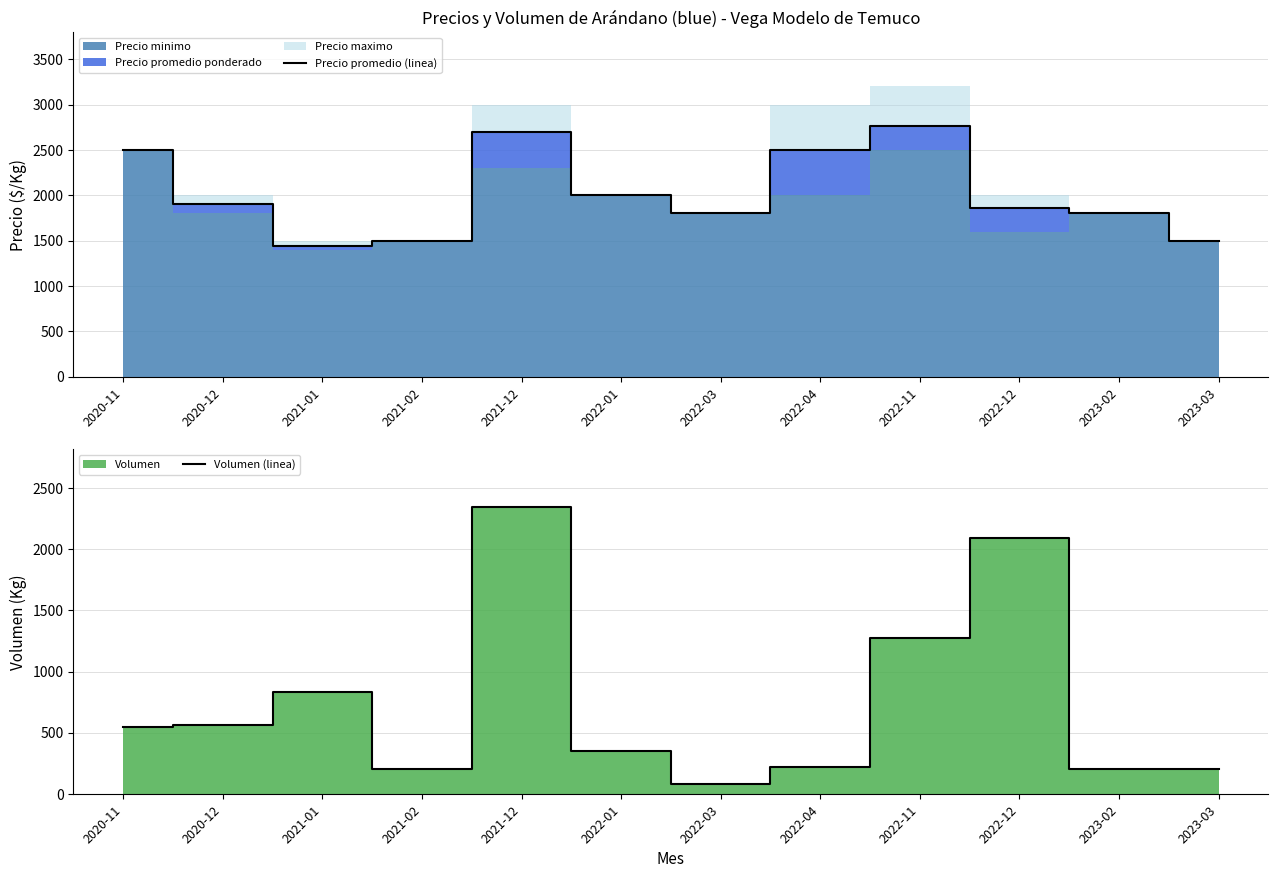

How many values in the Precio promedio (linea) series are below 1900?

6